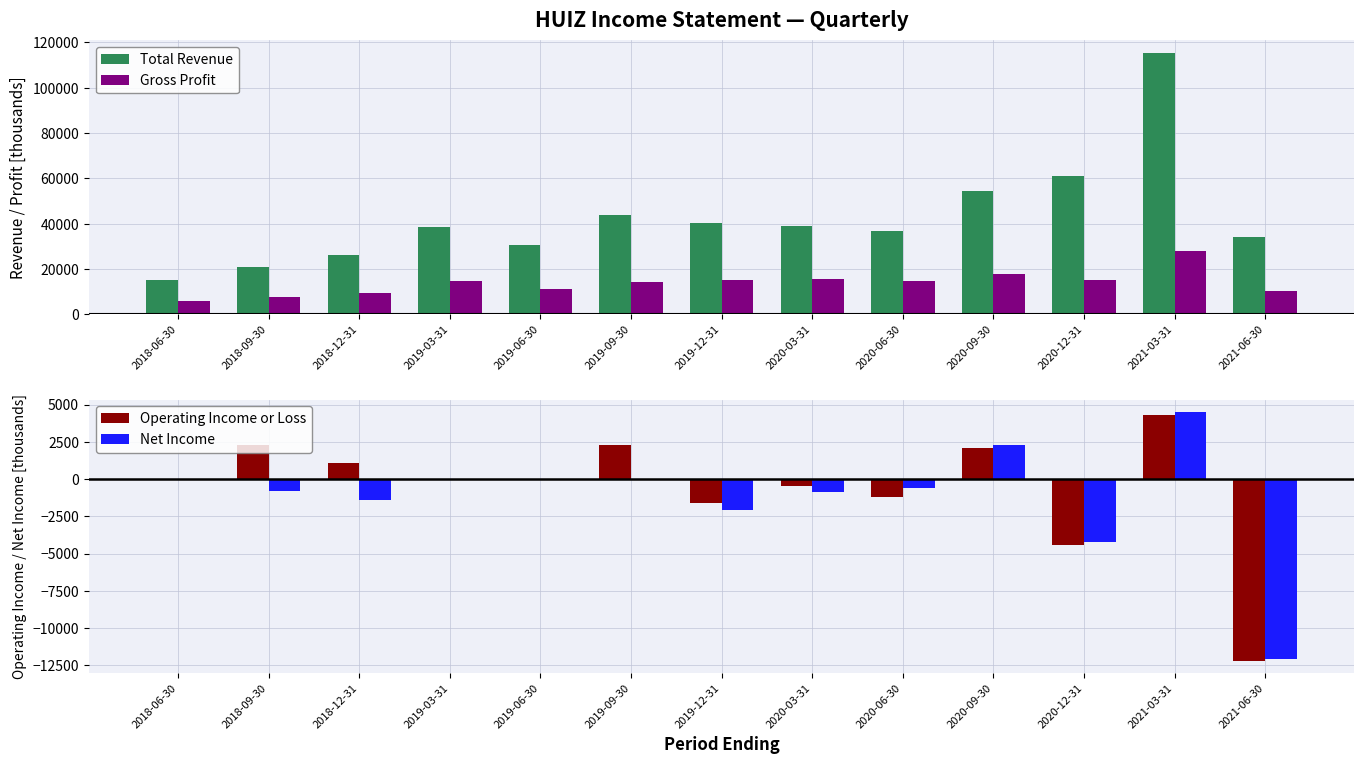

Which label corresponds to the smallest value in the chart?

2021-06-30